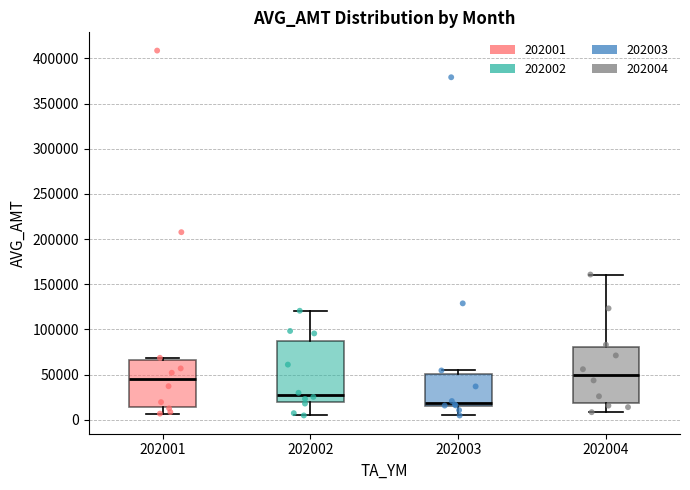

Where does the lower whisker of the box at x = 202001 end on the y-axis? The values are not printed on the chart, so give them approximately, as read against the axis.

5000